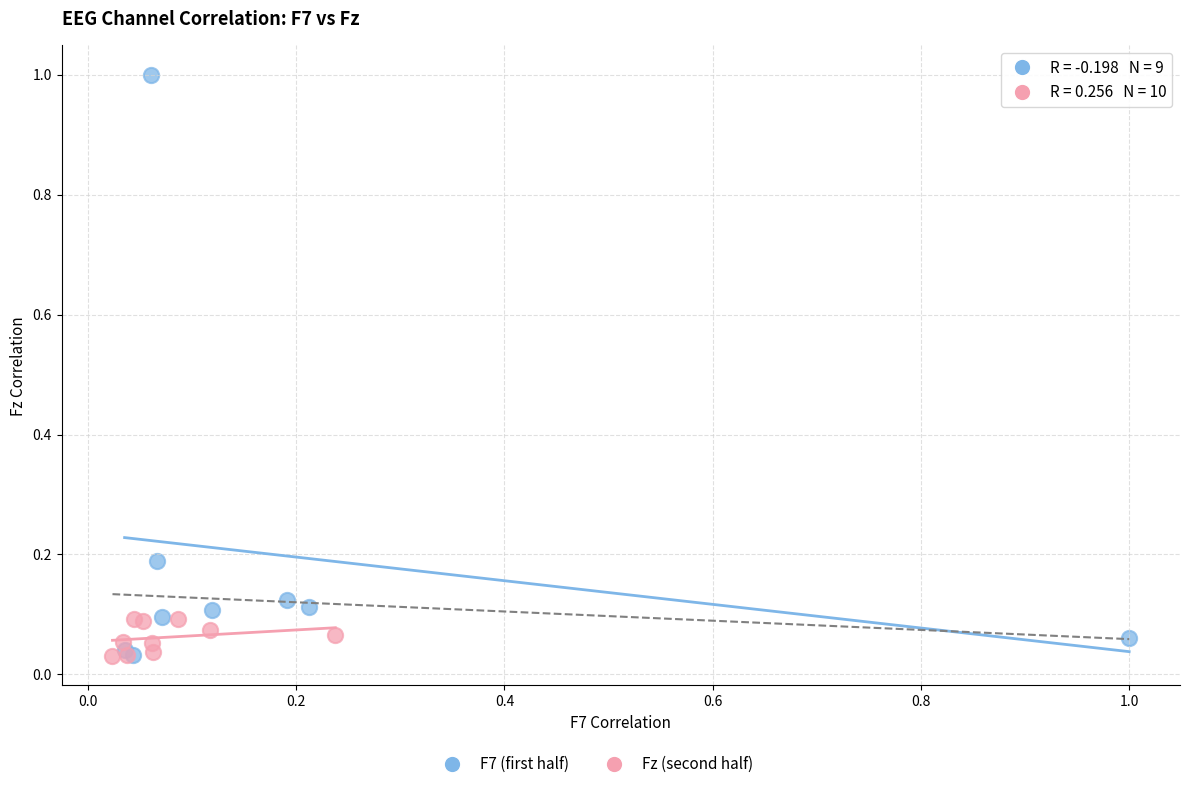

Which series contains the highest Y value?

F7 (first half)